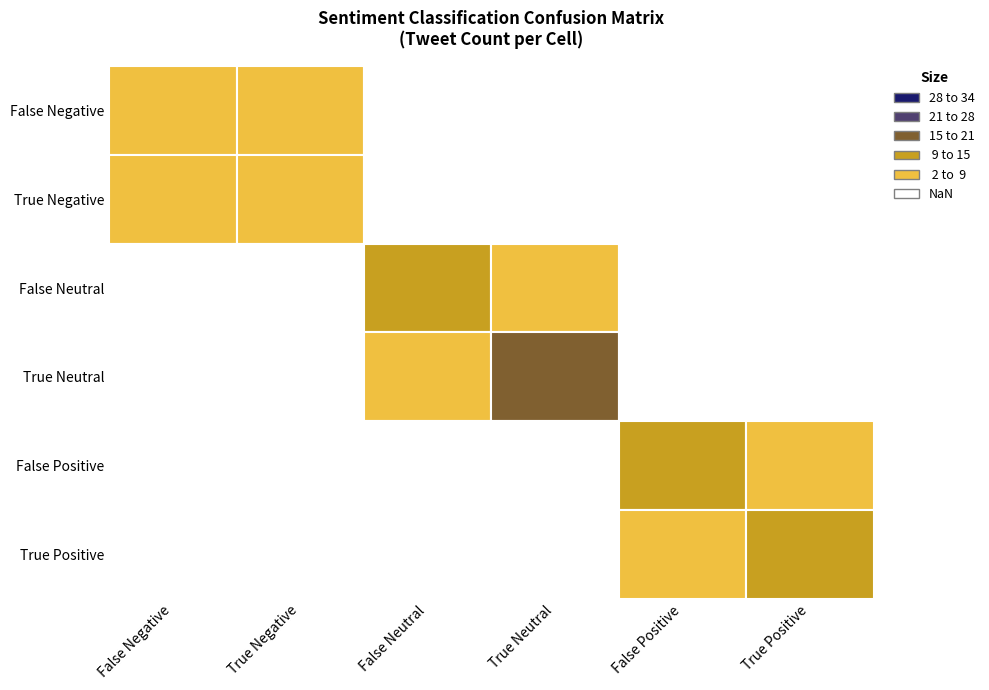

True or false: False Neutral has a value of 12 at False Neutral.

True